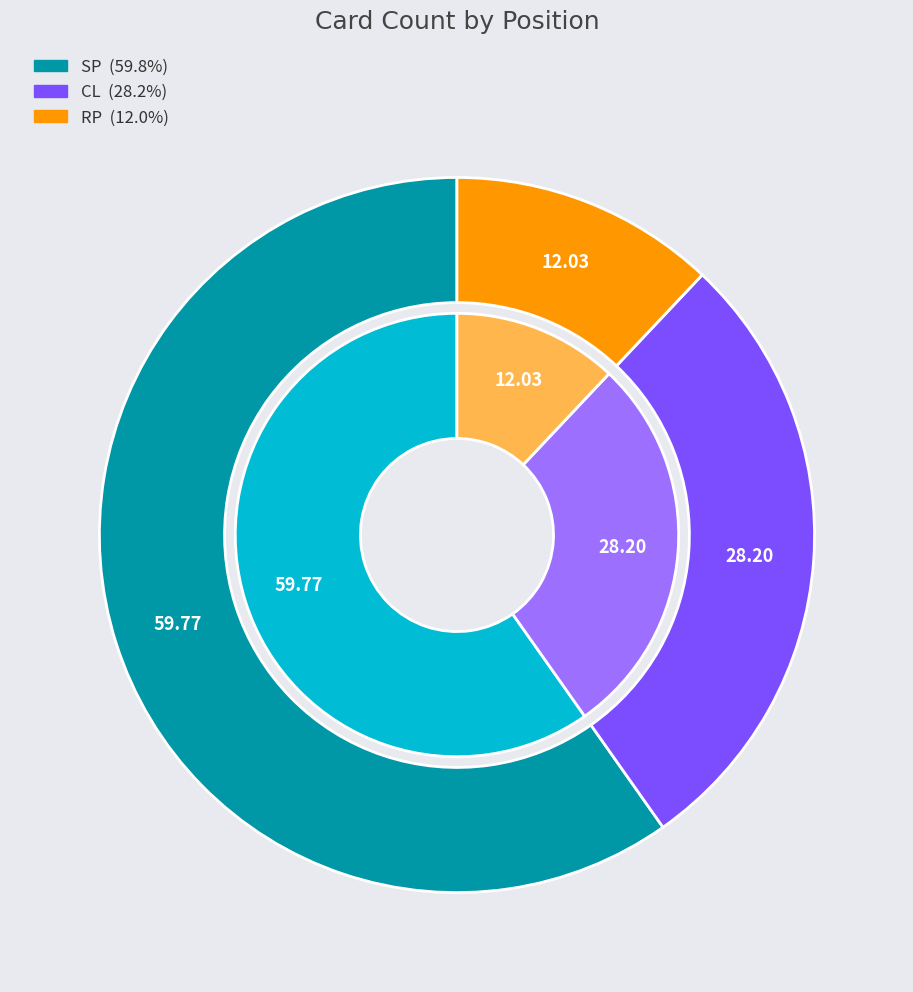

To the nearest percent, what portion does CL represent?

28%